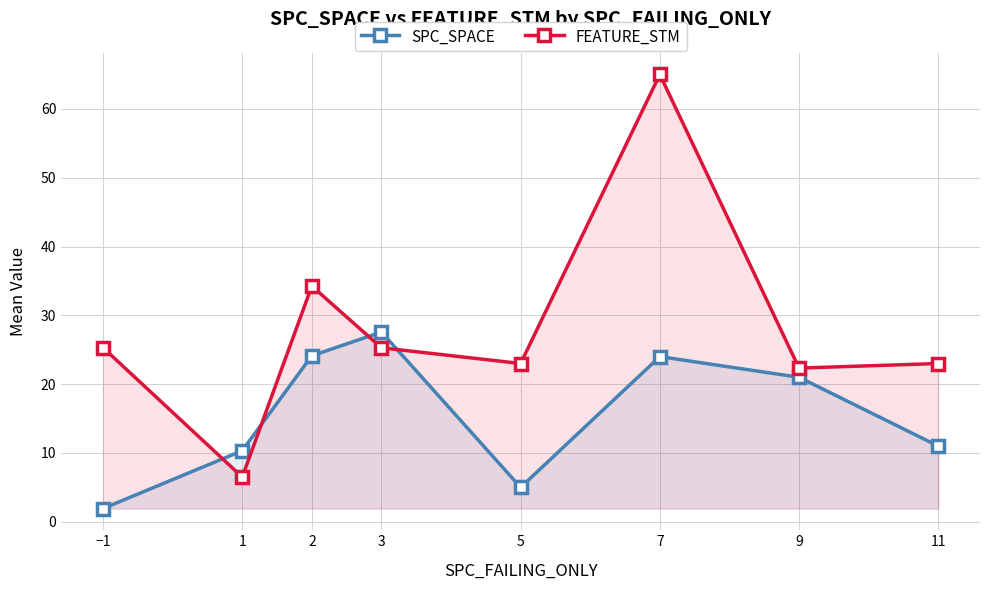

What is the difference between the maximum and minimum values in the SPC_SPACE series?

25.6